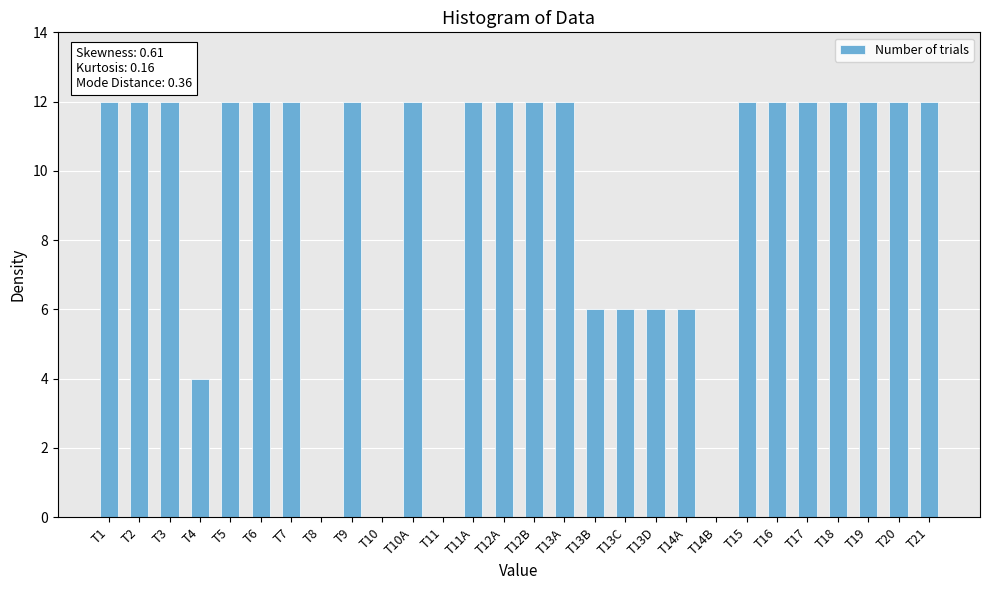

What is the maximum value shown in the chart?

12